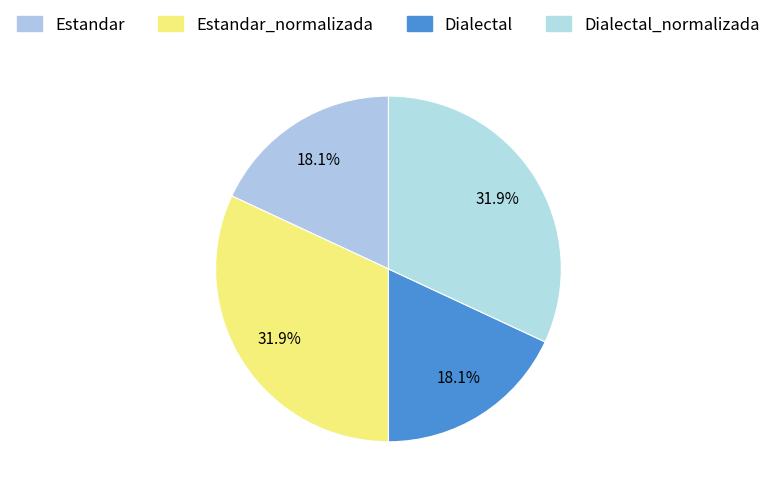

How many slices are in this pie chart?

4